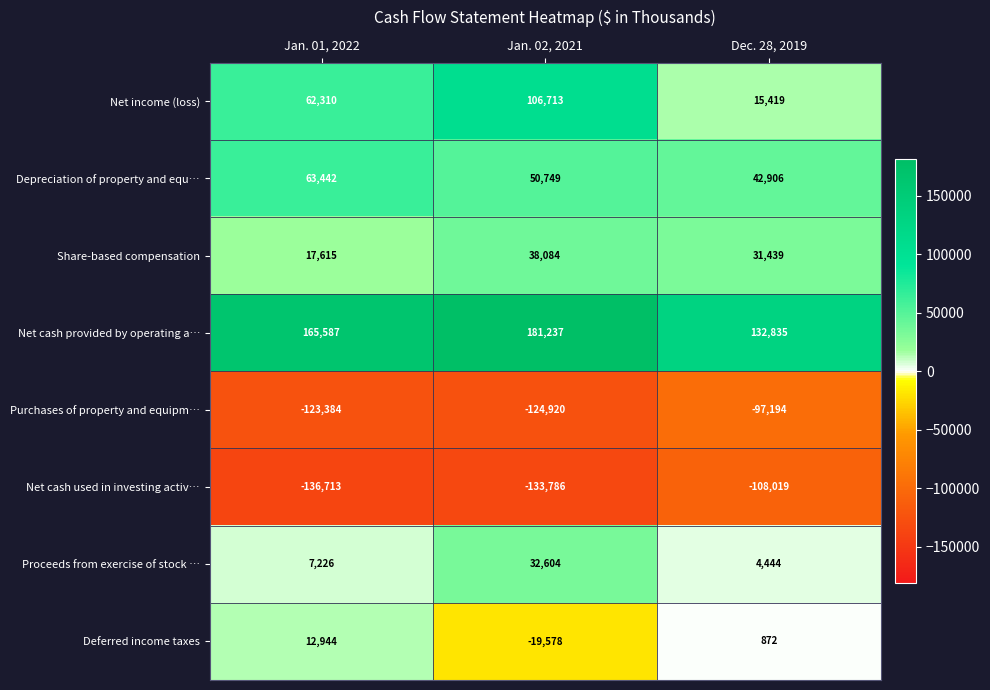

The Depreciation of property and equ… series shows 60904 at Dec. 28, 2019. True or false?

False